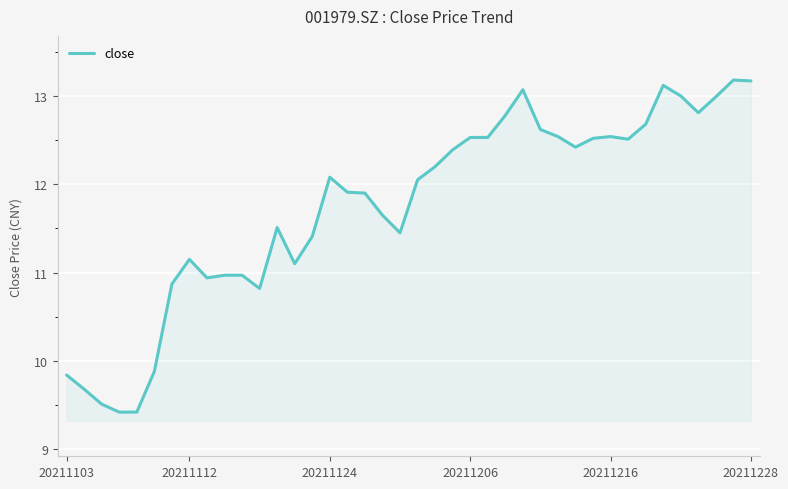

What is the minimum value shown in the chart?

9.4